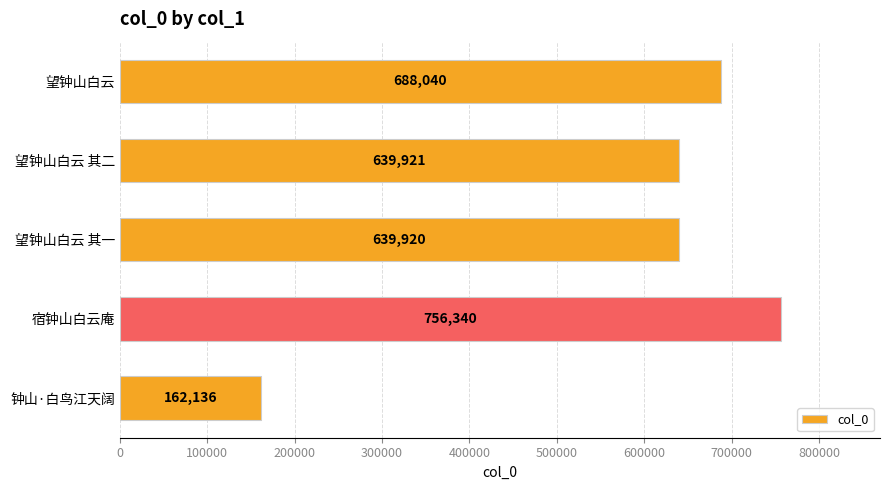

What is the value of the 4th bar from the top?

756340